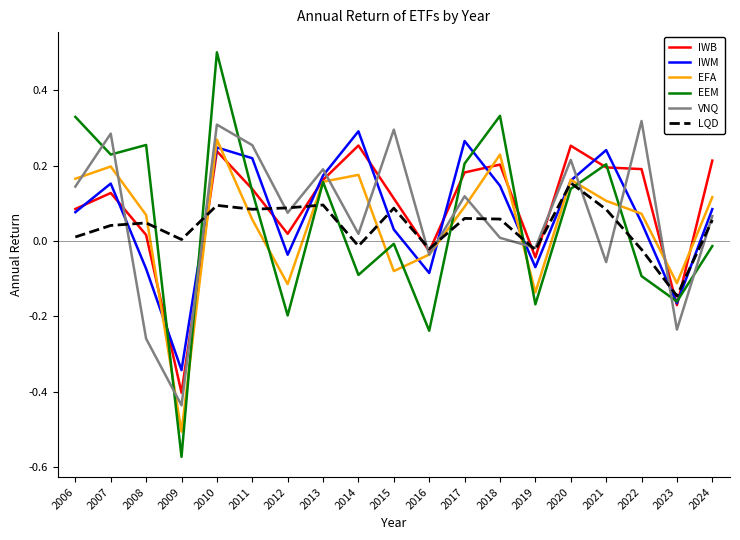

Which label corresponds to the largest value in the chart?

2010